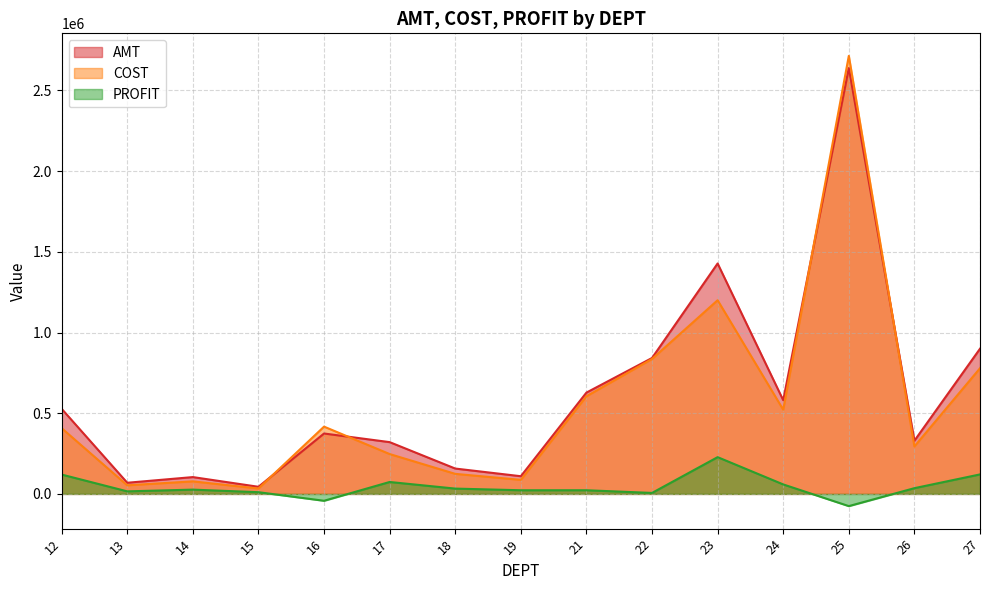

True or false: AMT and PROFIT intersect in this chart.

False